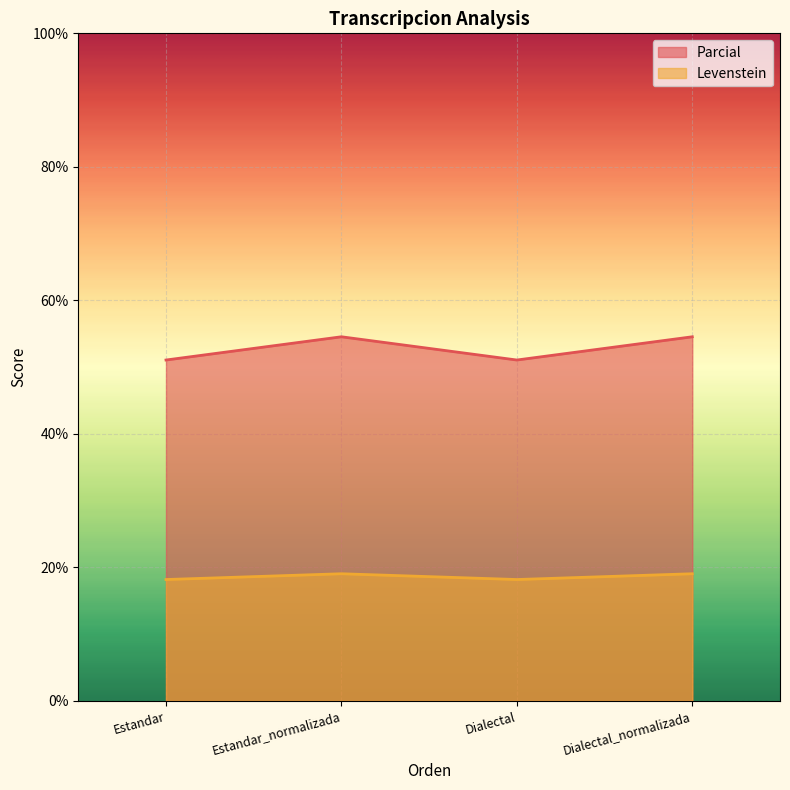

What is the sum of the Levenstein values at Dialectal_normalizada and Estandar_normalizada?

38.1